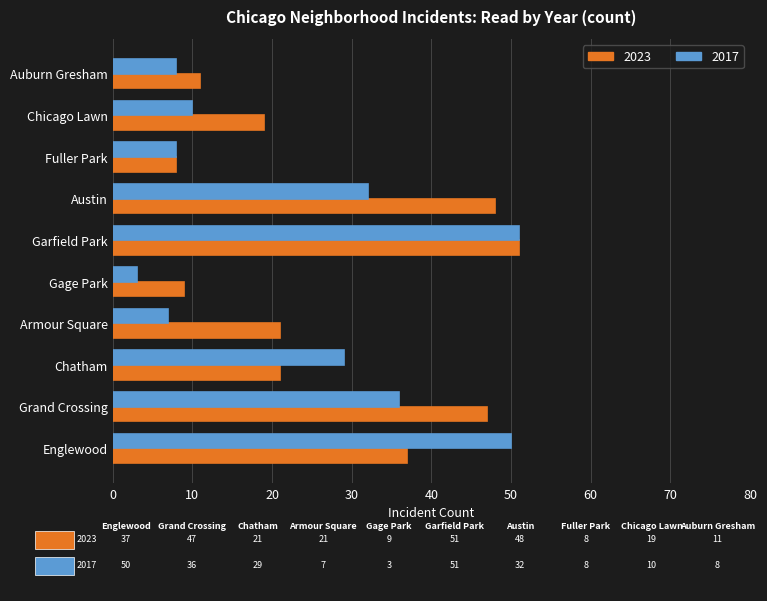

Rank the series by their average value, from highest to lowest.

2023, 2017